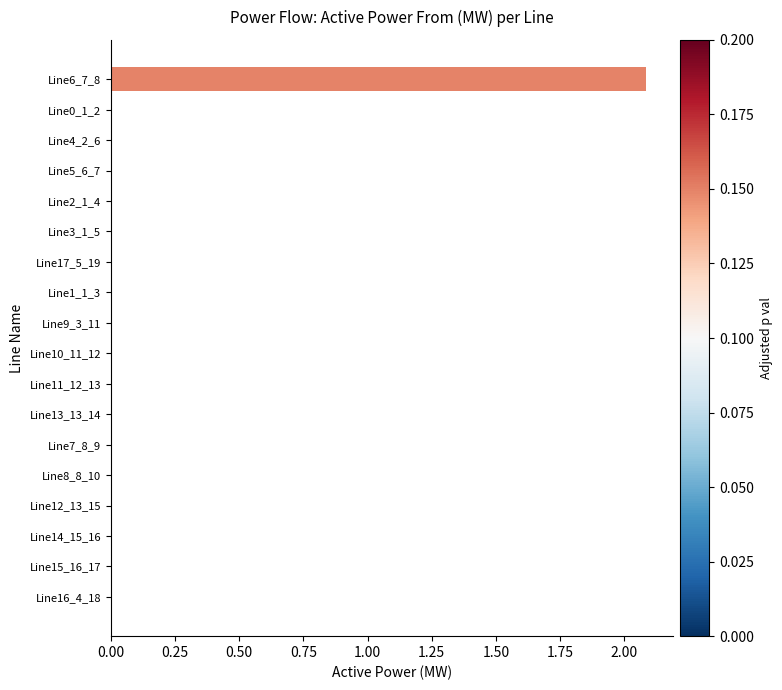

What is the sum of all values?

2.1